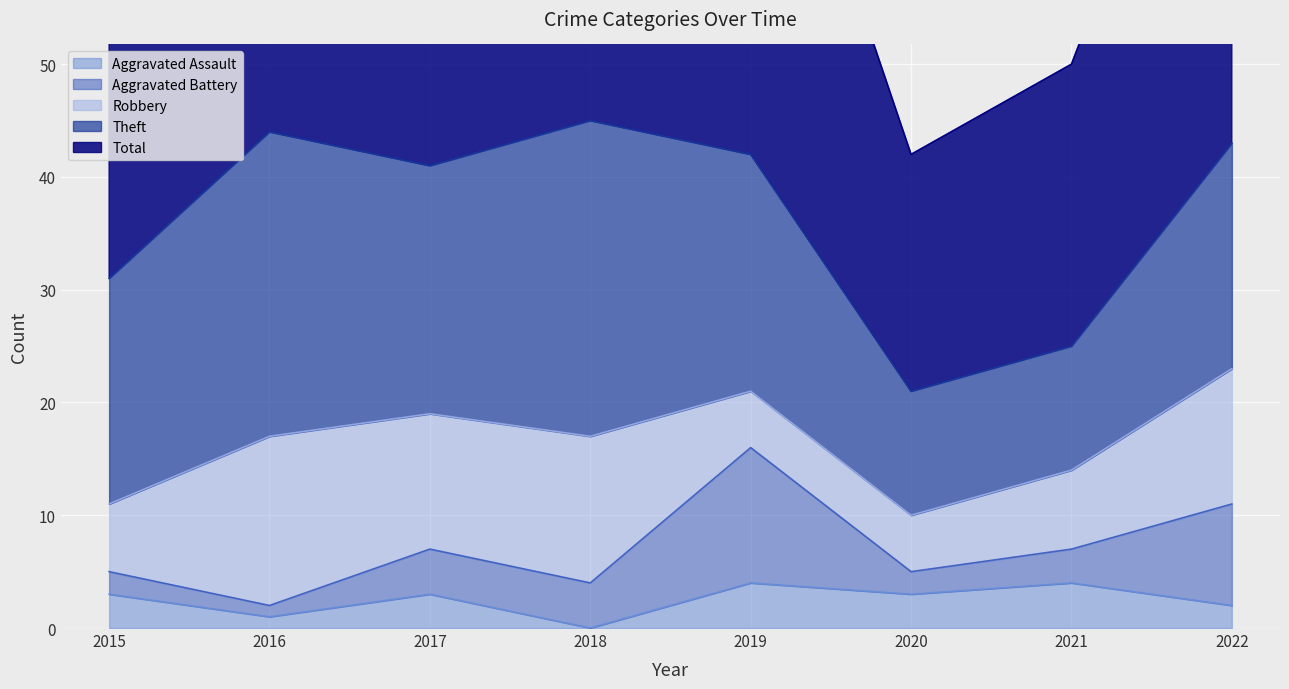

Which label corresponds to the largest value in the chart?

2018